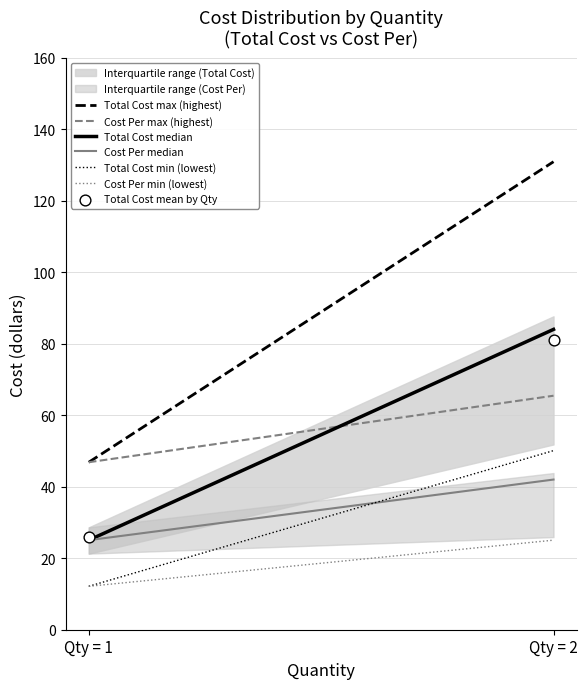

True or false: Total Cost min (lowest) and Cost Per max (highest) intersect in this chart.

False